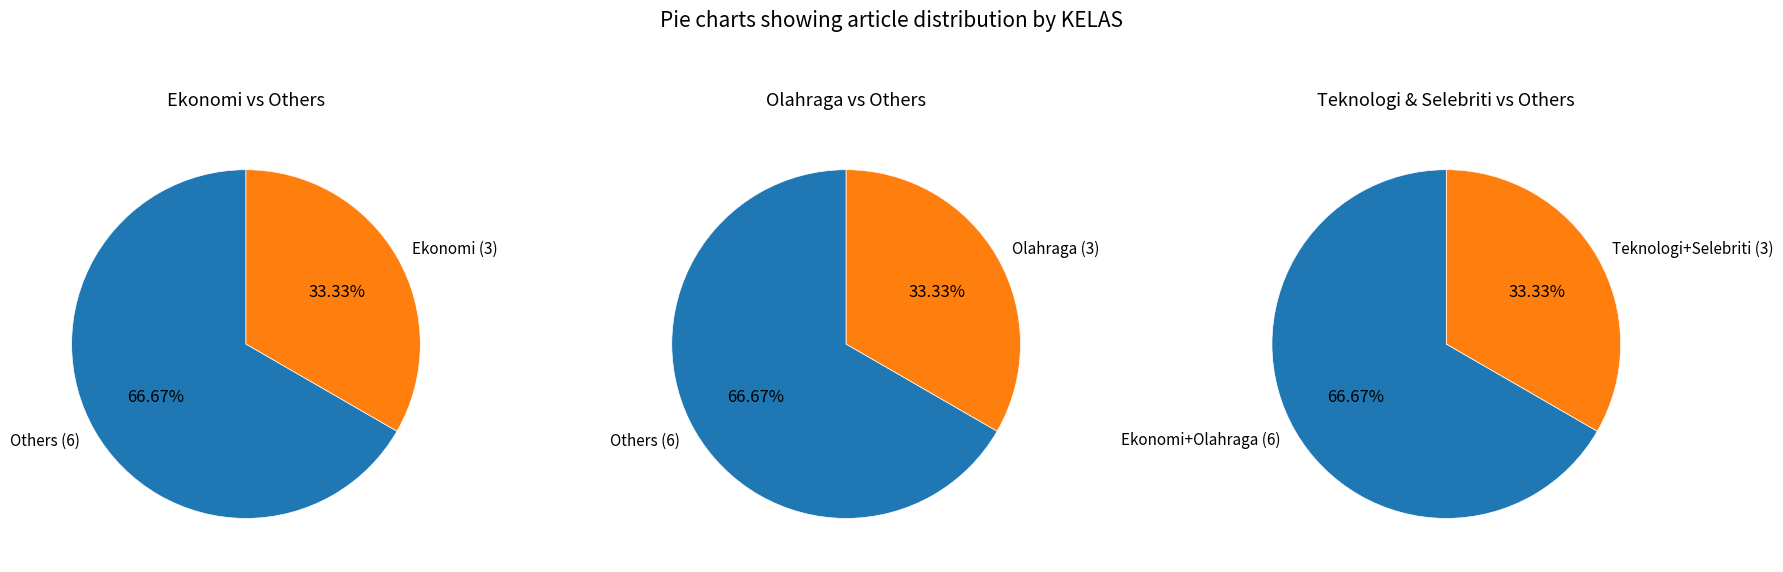

True or false: Ekonomi accounts for 33% of the total.

True